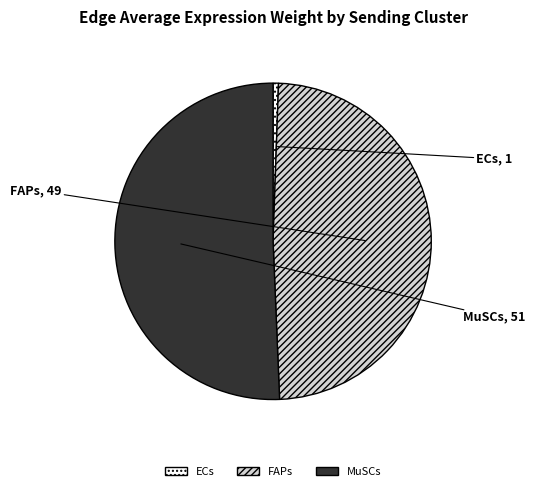

Between MuSCs and FAPs, which is larger?

MuSCs